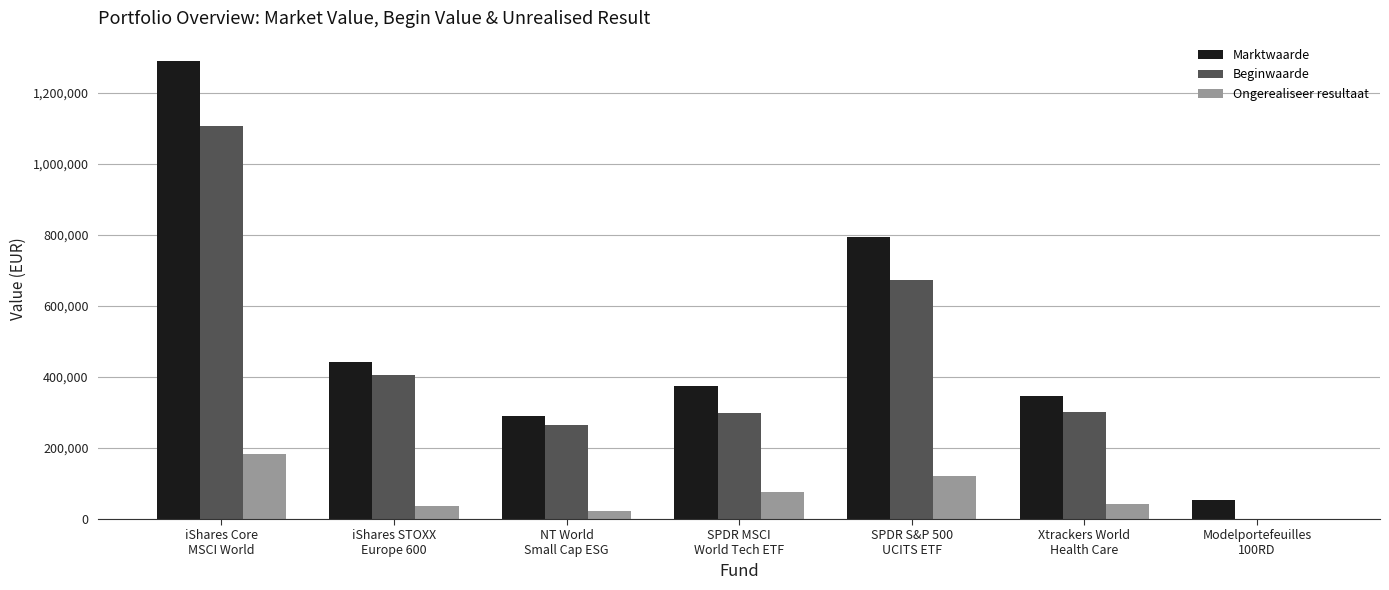

The value of Marktwaarde at SPDR S&P 500
UCITS ETF is 794182. True or false?

True